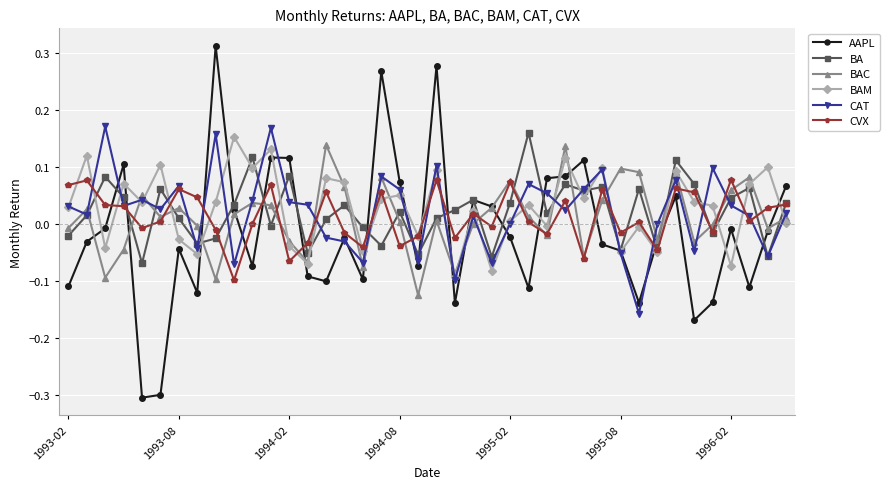

Which series has the largest range (max minus min)?

AAPL